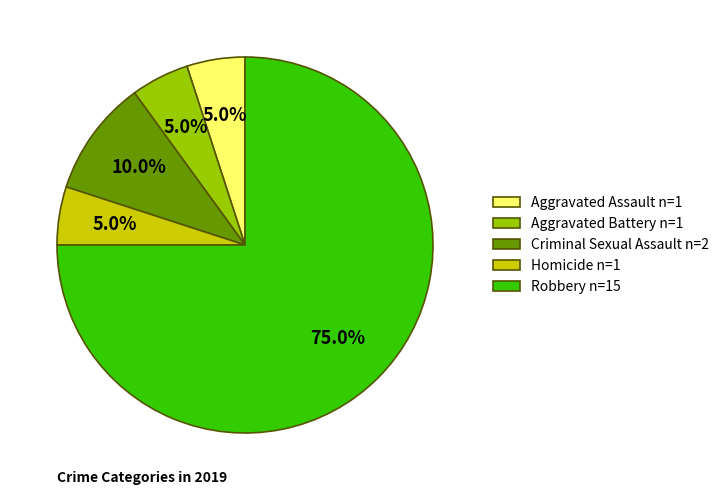

To the nearest percent, what is the difference between the Homicide and Criminal Sexual Assault slice percentages?

5%